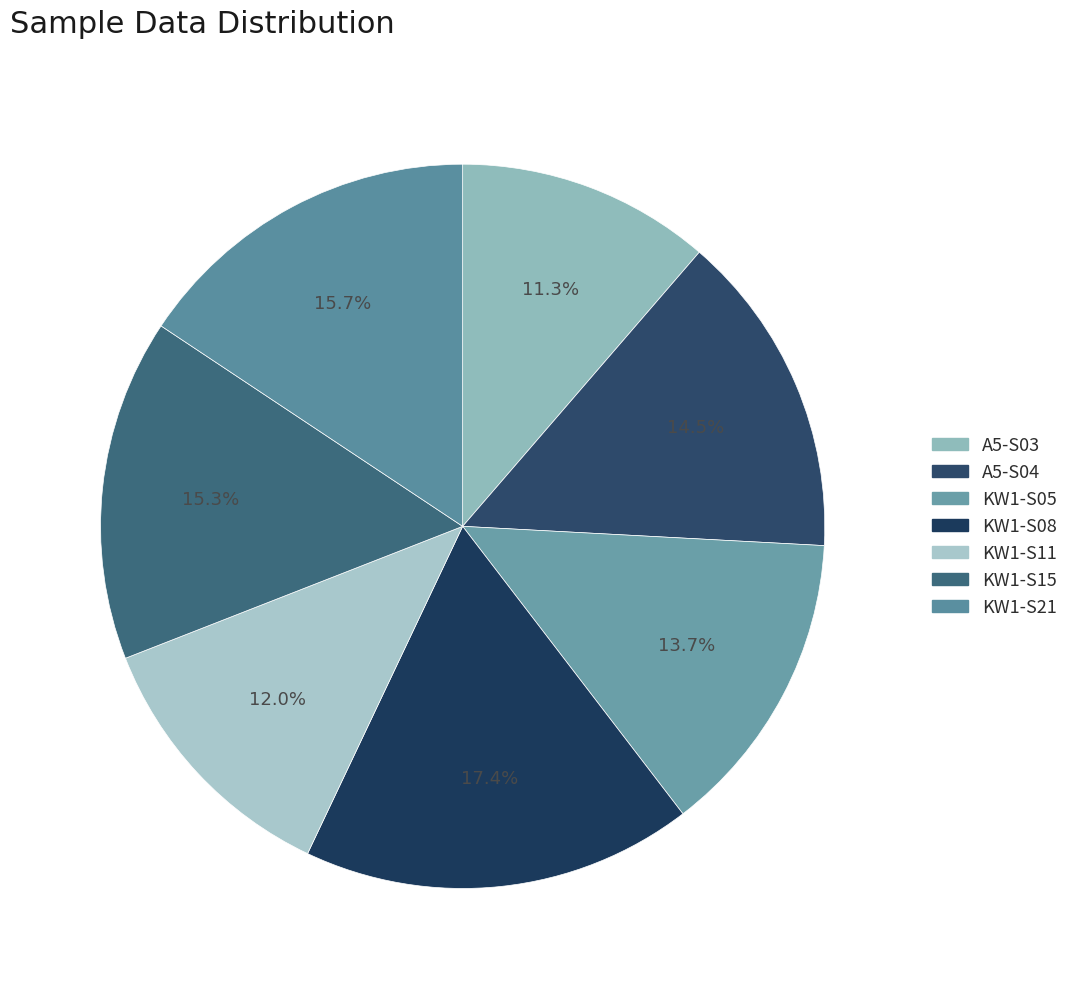

What percentage is the A5-S04 slice, to the nearest percent?

15%